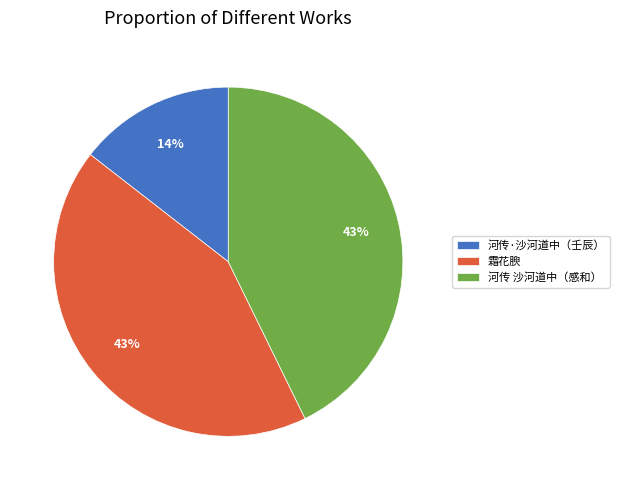

Approximately how many times larger is the value at 河传·沙河道中（壬辰） compared to 河传 沙河道中（感和）?

0.3